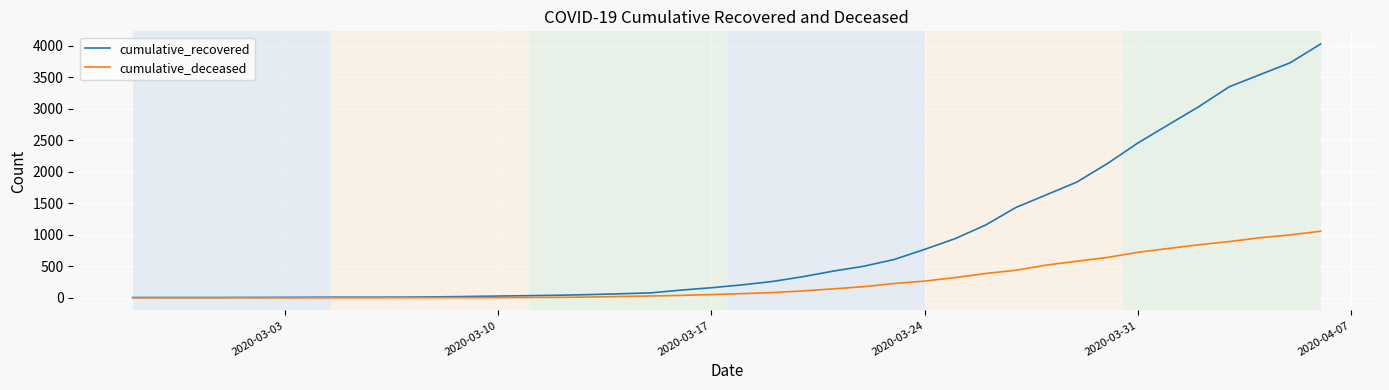

What is the greatest value displayed?

4028